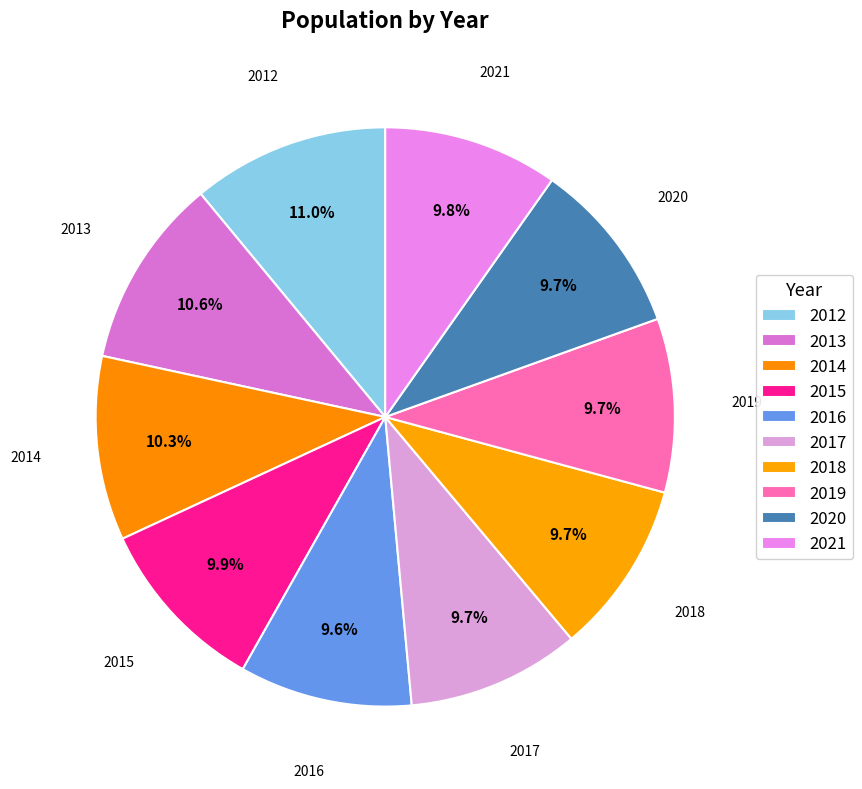

How many slices are in this pie chart?

10